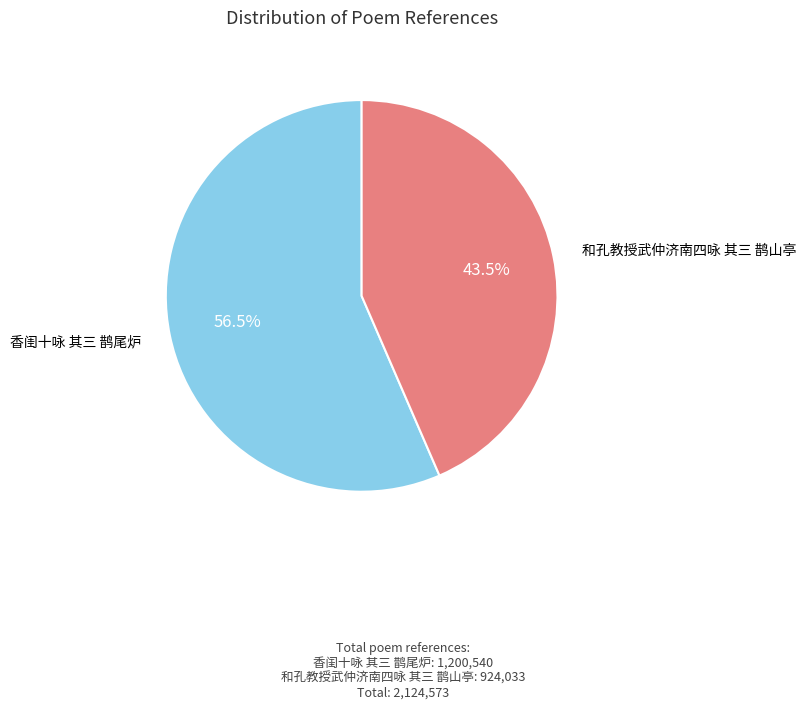

To the nearest percent, what is the average slice percentage?

50%